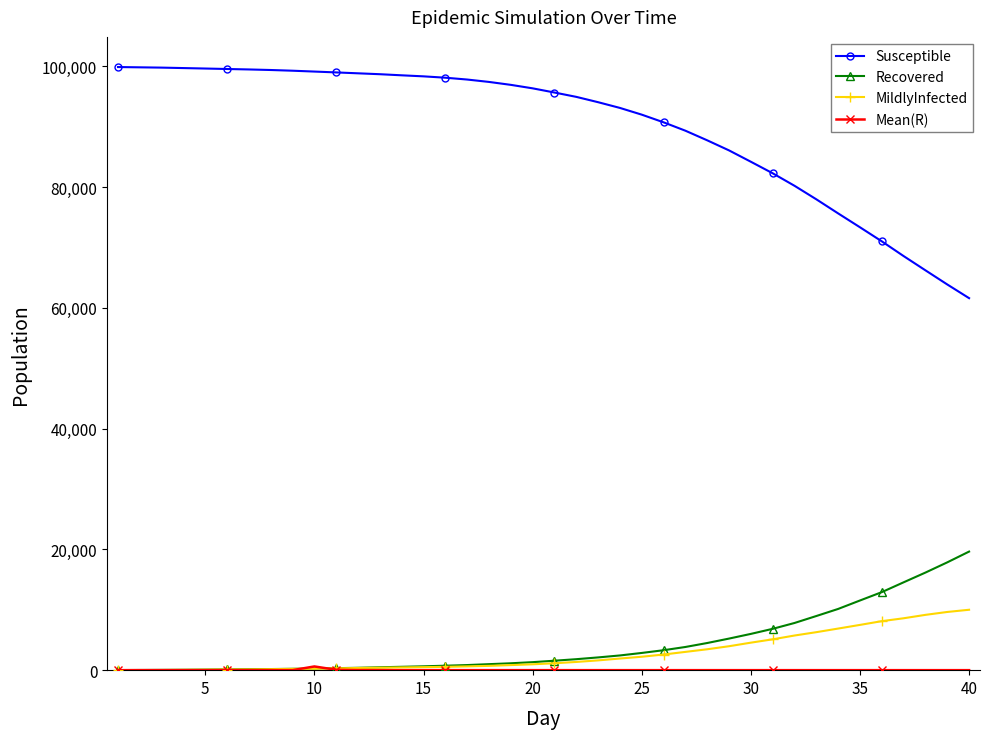

Which series has the widest spread of values?

Susceptible